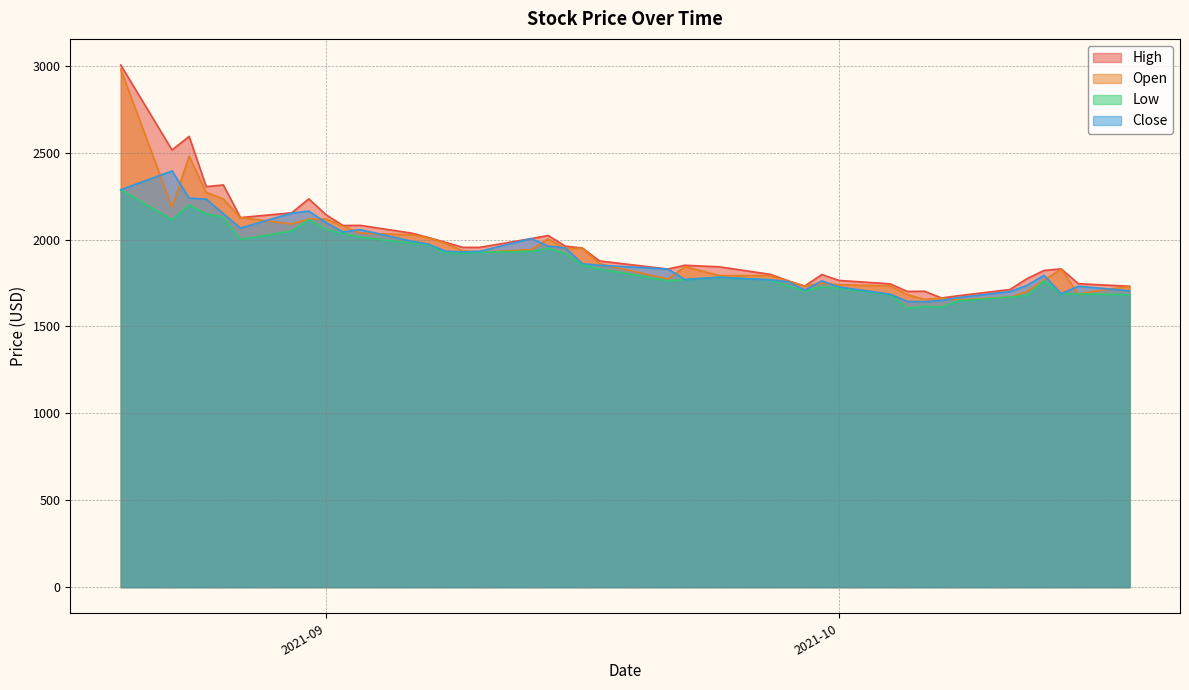

How many data points in Open are above 1927?

20